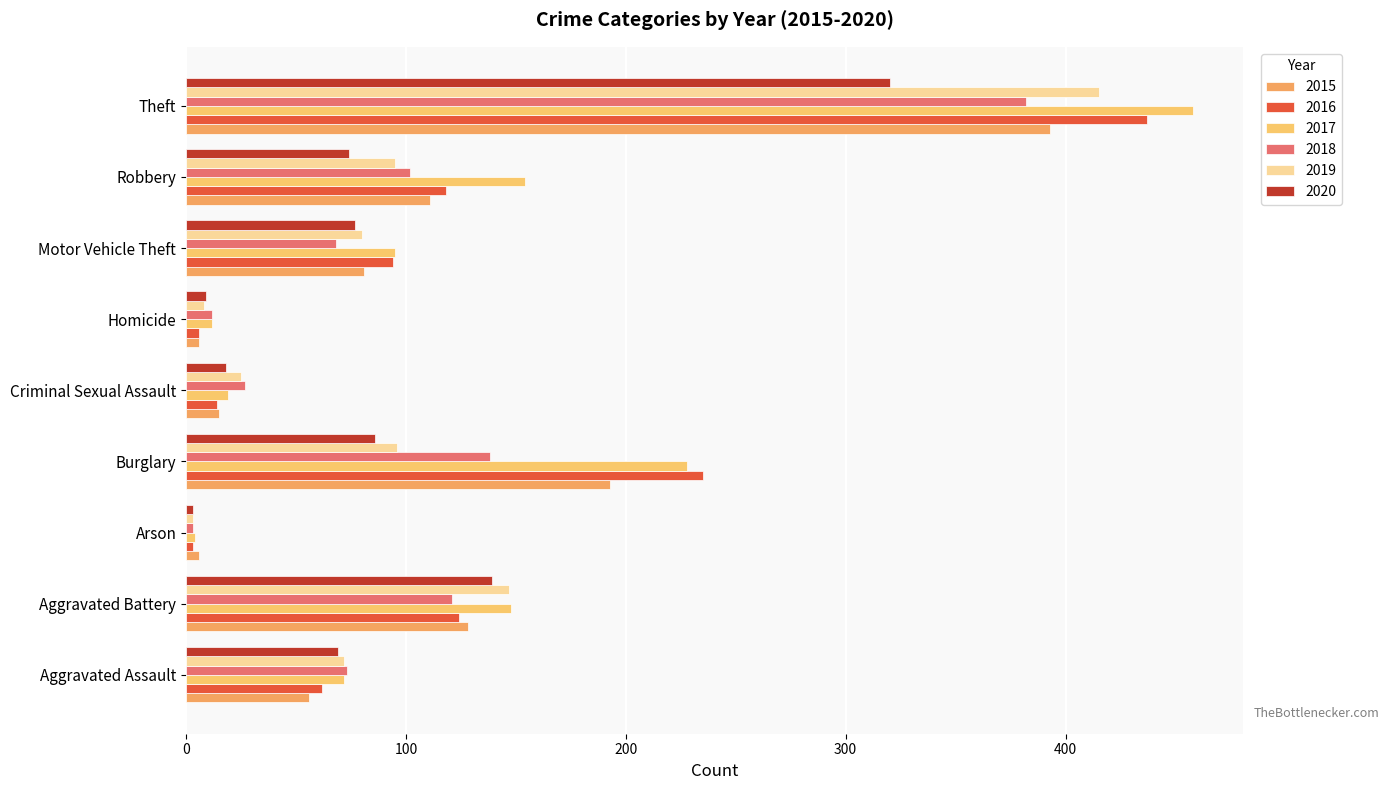

At which category is the sum across all series the highest?

Theft